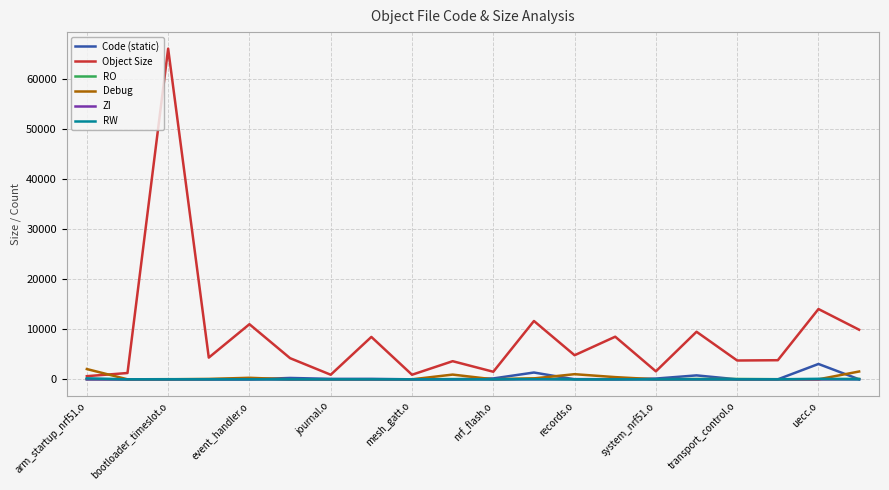

Which series has the largest range (max minus min)?

Object Size